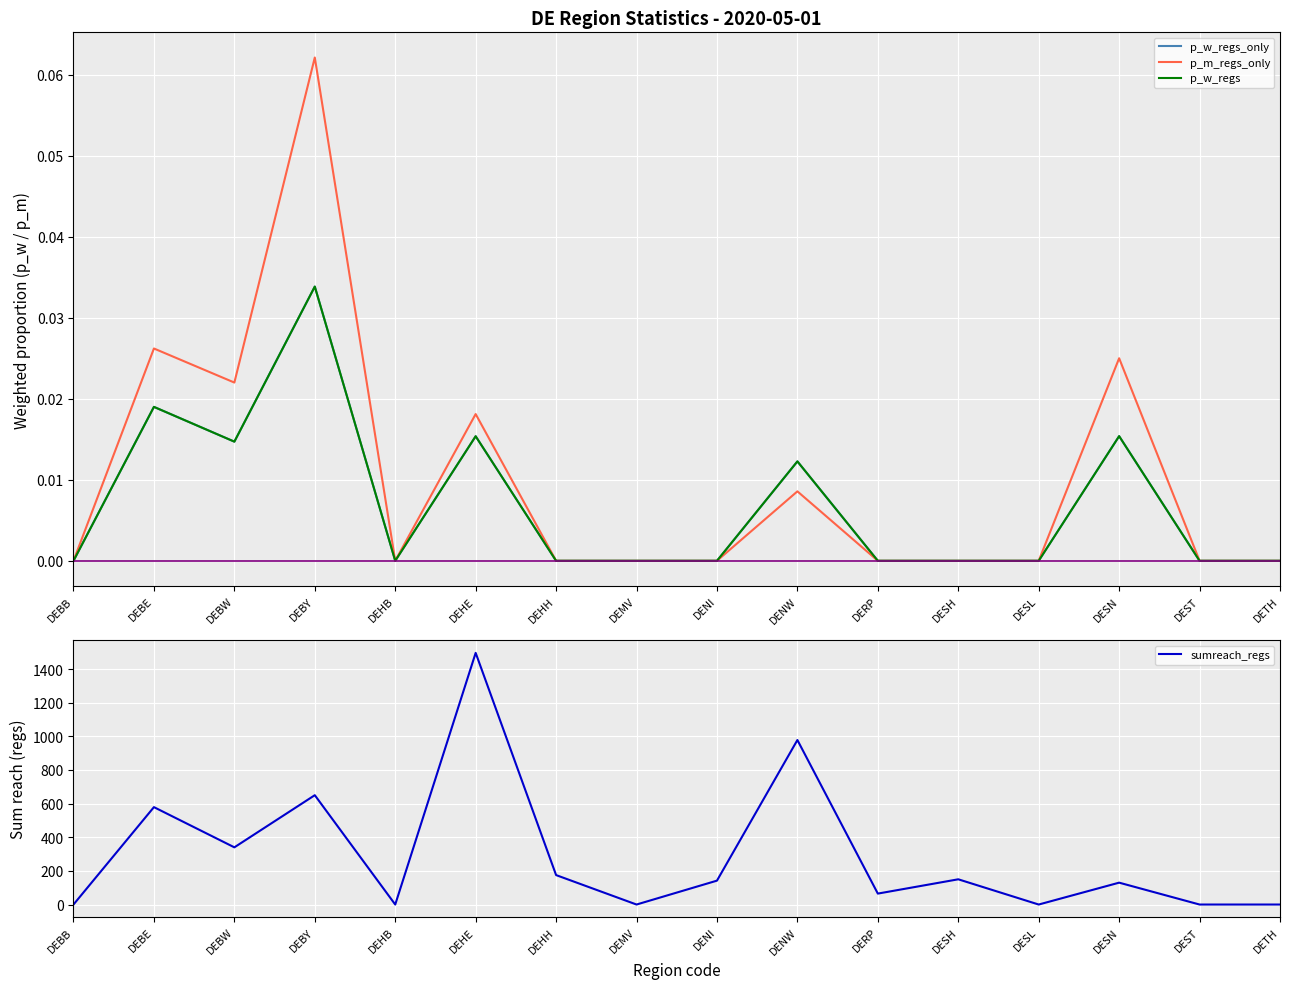

Reading left to right, list all the values displayed in this chart.

p_w_regs_only: DEBB=0.0	DEBE=0.0	DEBW=0.0	DEBY=0.0	DEHB=0.0	DEHE=0.0	DEHH=0.0	DEMV=0.0	DENI=0.0	DENW=0.0	DERP=0.0	DESH=0.0	DESL=0.0	DESN=0.0	DEST=0.0	DETH=0.0
p_m_regs_only: DEBB=0.0	DEBE=0.0	DEBW=0.0	DEBY=0.1	DEHB=0.0	DEHE=0.0	DEHH=0.0	DEMV=0.0	DENI=0.0	DENW=0.0	DERP=0.0	DESH=0.0	DESL=0.0	DESN=0.0	DEST=0.0	DETH=0.0
p_w_regs: DEBB=0.0	DEBE=0.0	DEBW=0.0	DEBY=0.0	DEHB=0.0	DEHE=0.0	DEHH=0.0	DEMV=0.0	DENI=0.0	DENW=0.0	DERP=0.0	DESH=0.0	DESL=0.0	DESN=0.0	DEST=0.0	DETH=0.0
sumreach_regs: DEBB=0.0	DEBE=579.0	DEBW=340.0	DEBY=650.0	DEHB=0.0	DEHE=1496.0	DEHH=175.0	DEMV=0.0	DENI=142.0	DENW=978.0	DERP=65.0	DESH=150.0	DESL=0.0	DESN=130.0	DEST=0.0	DETH=0.0